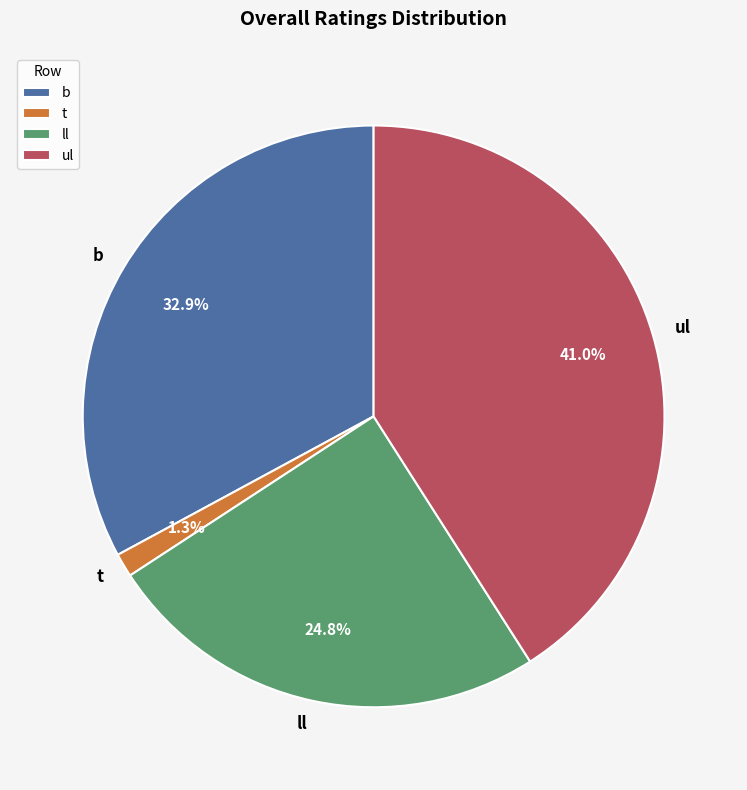

Rank the categories by value from lowest to highest.

t, ll, b, ul